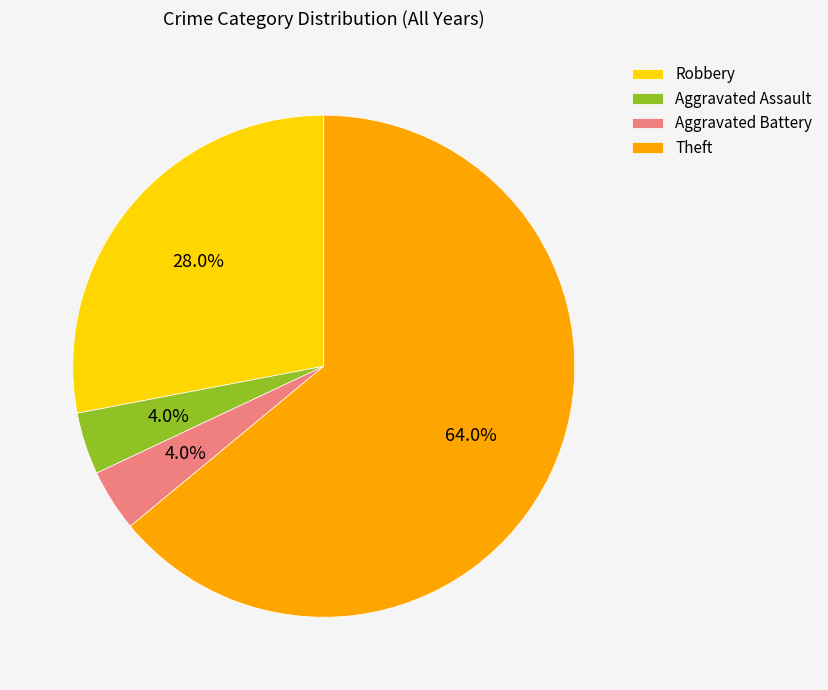

Count the number of slices in the pie.

4